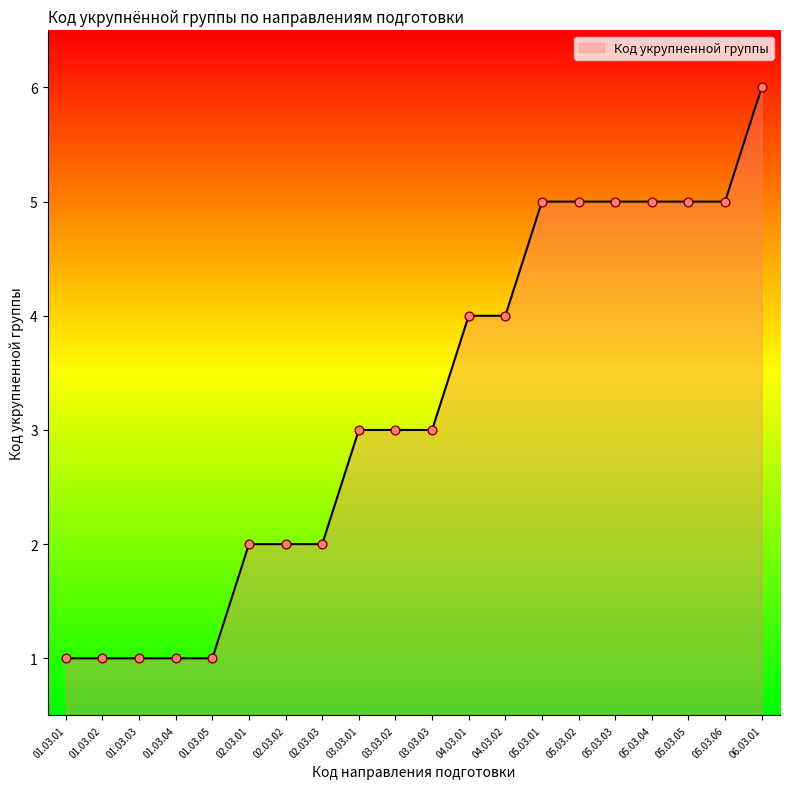

Which has a higher value, 03.03.01 or 01.03.02?

03.03.01